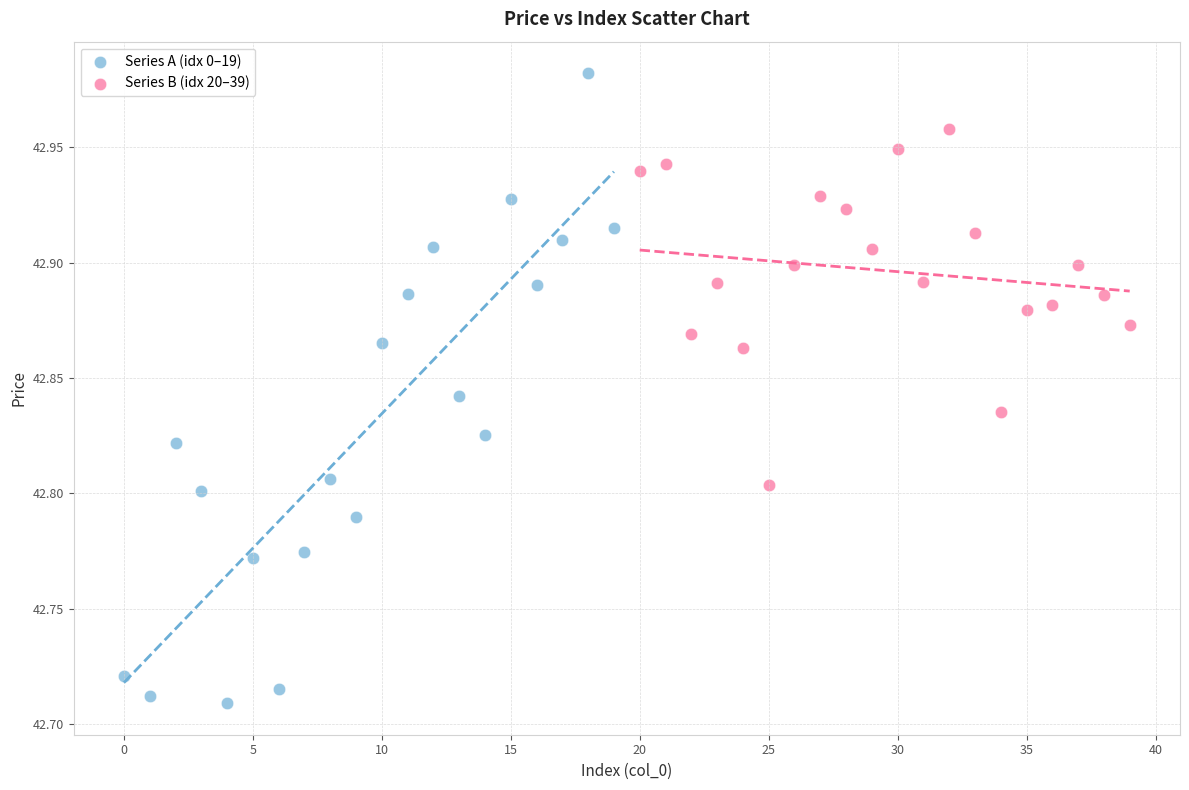

Which series contains the lowest Y value?

Series A (idx 0–19)